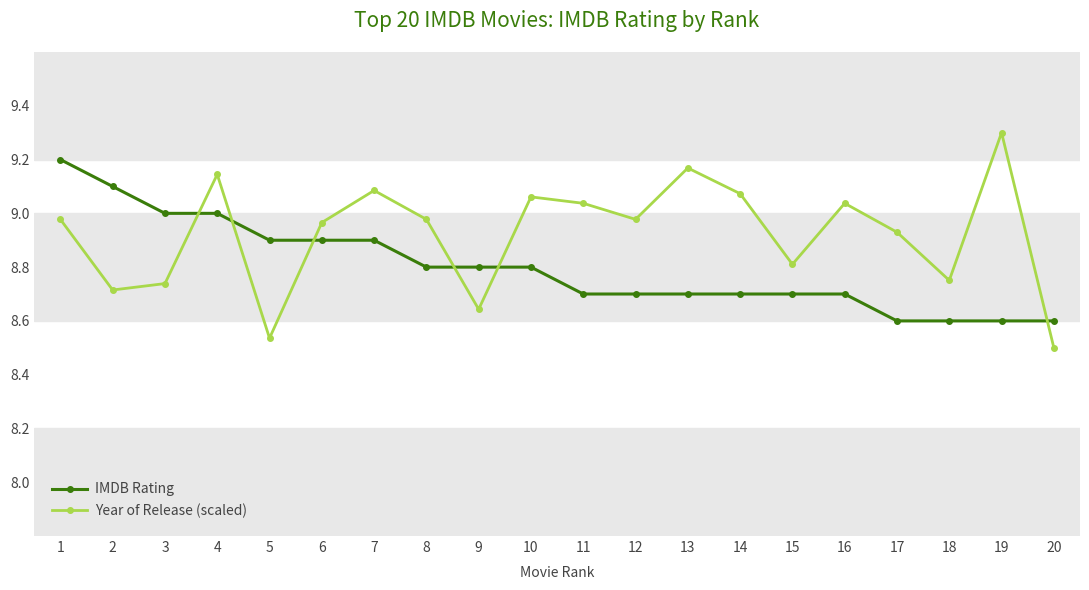

Is it true that Year of Release (scaled) equals 9.2 at 13?

True